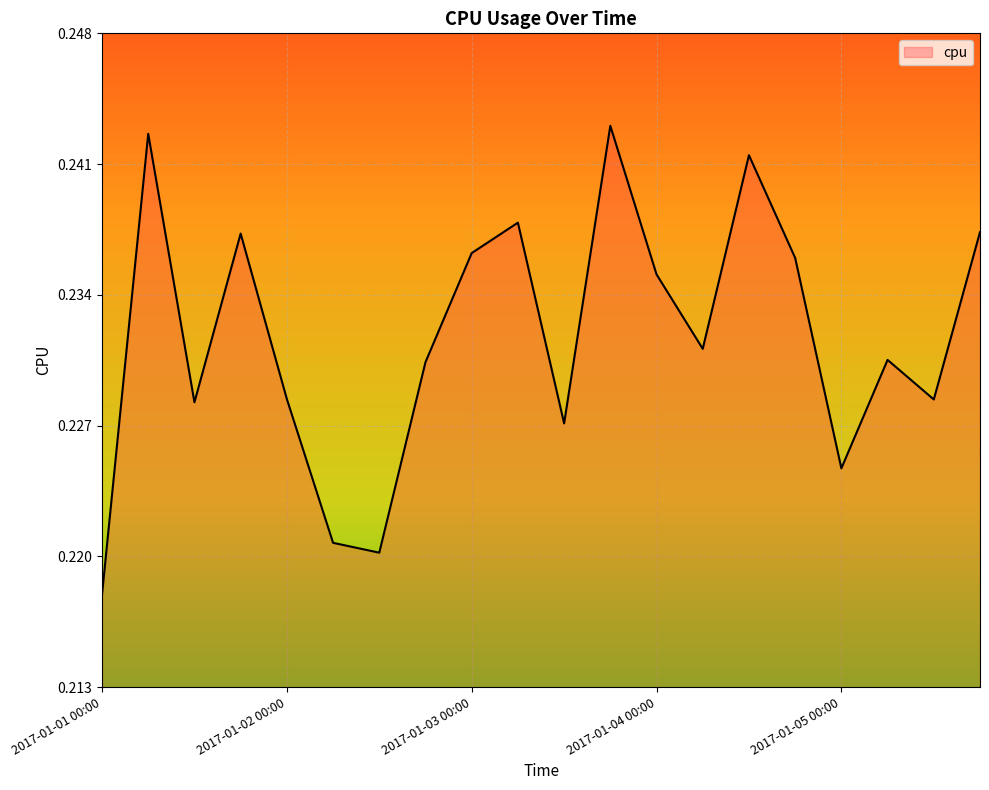

Count the values in the range 0 to 1.

20